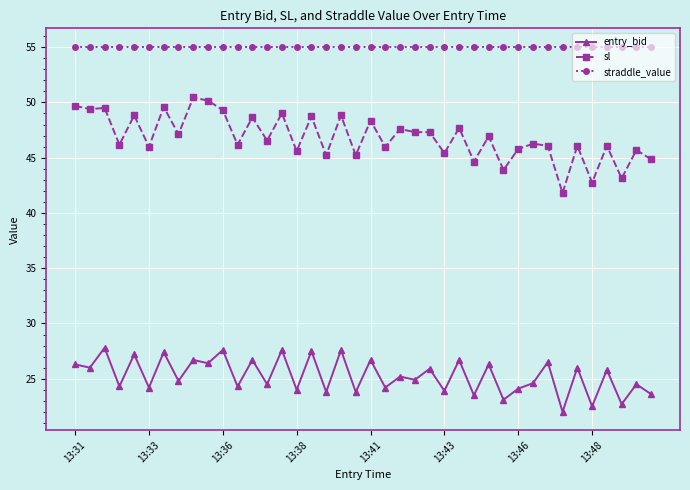

What is the average value of the sl series?

46.8